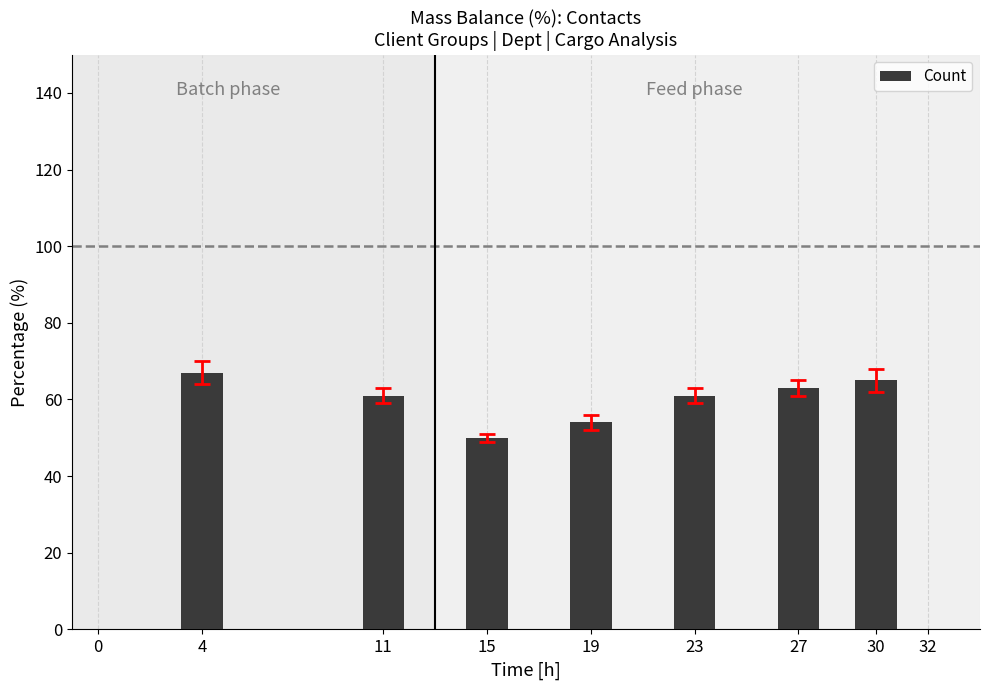

What is the greatest value displayed?

67